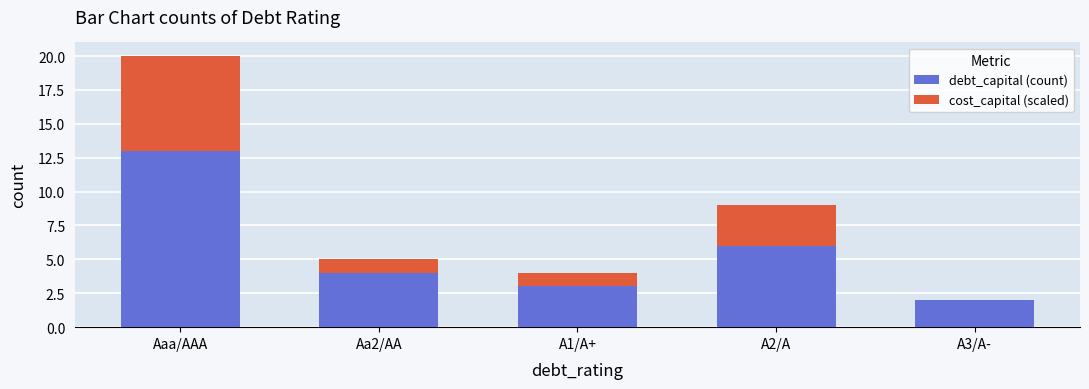

How many bars are there in each group?

2